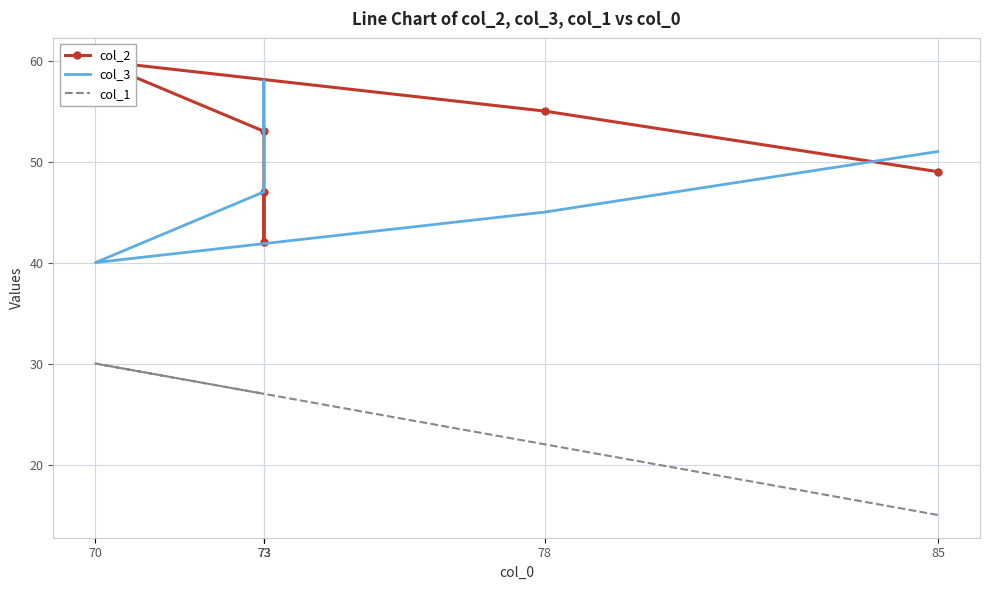

What is the average value of the col_1 series?

25